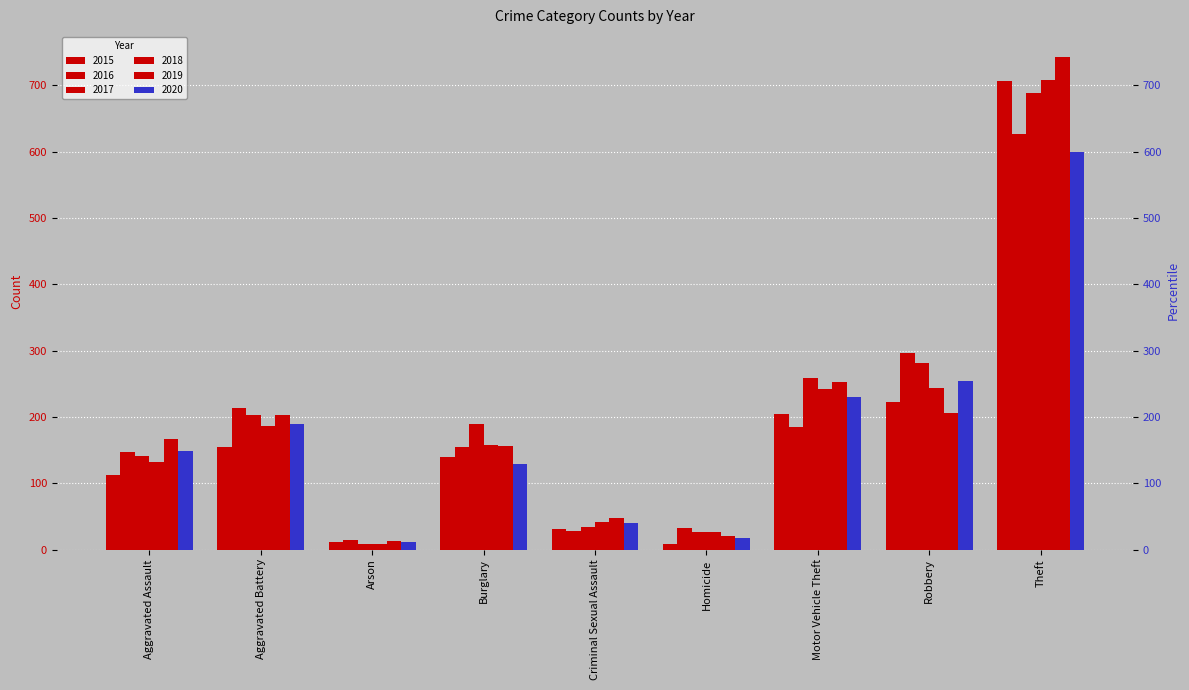

Which category has the highest value across all series?

Theft